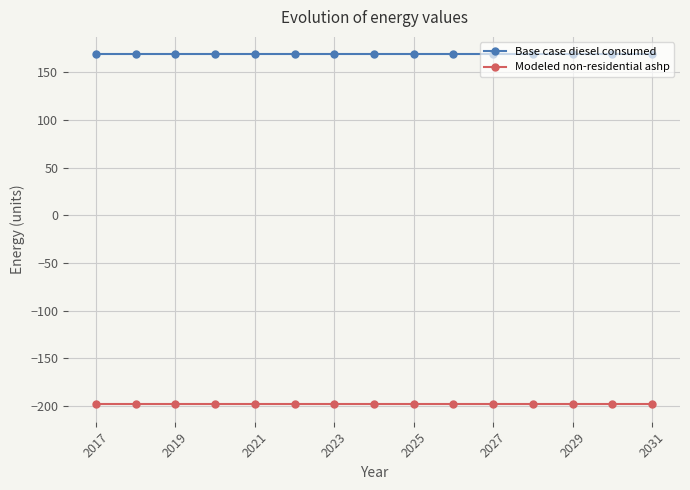

True or false: Modeled non-residential ashp and Base case diesel consumed intersect in this chart.

False